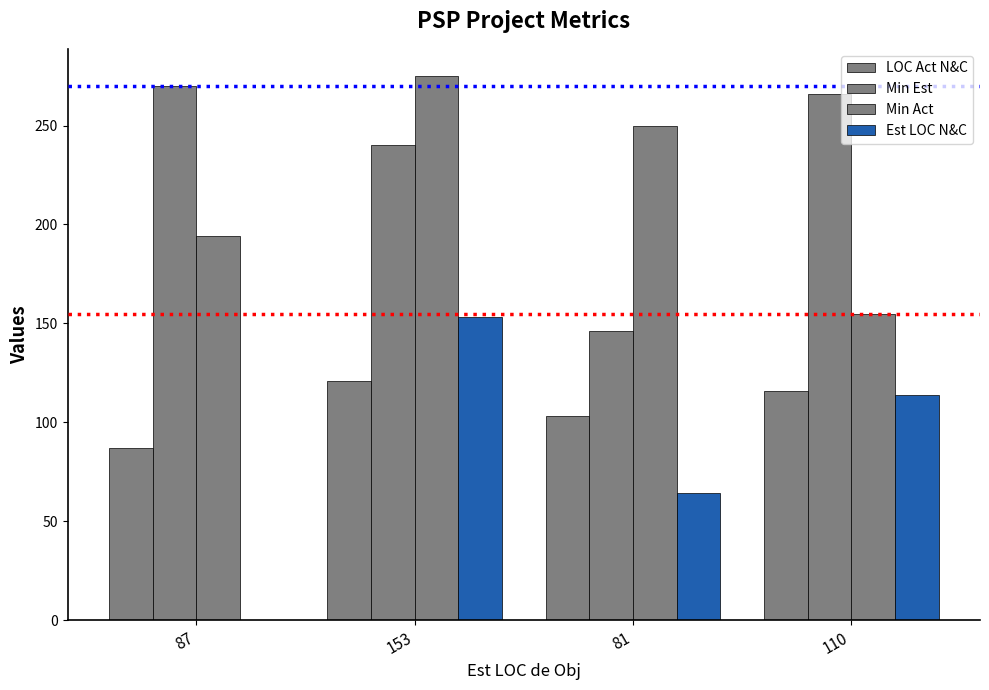

Where is Min Act nearest to the value 215?

87